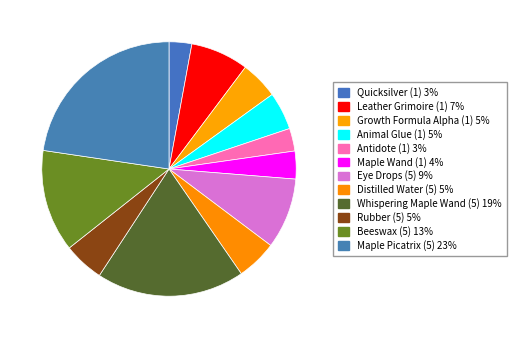

Count the number of slices in the pie.

12